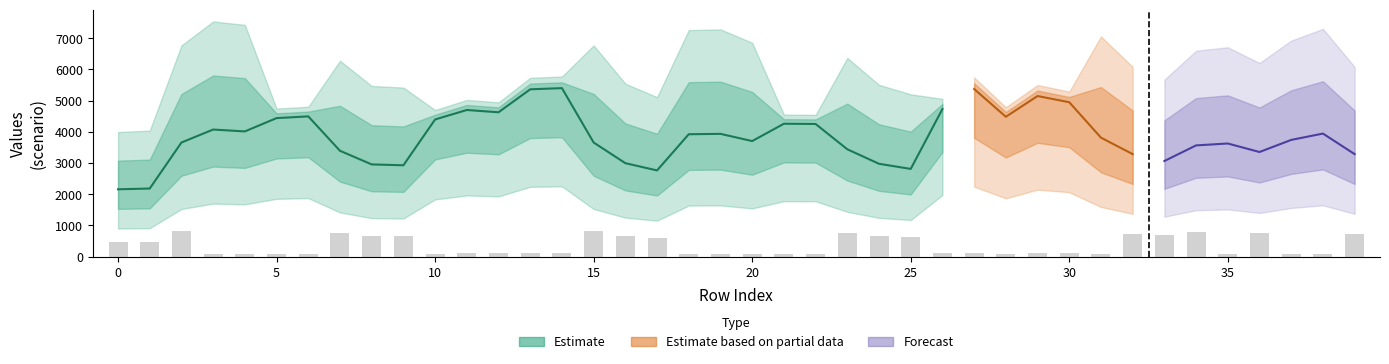

At how many categories does at least one series exceed 5806?

17